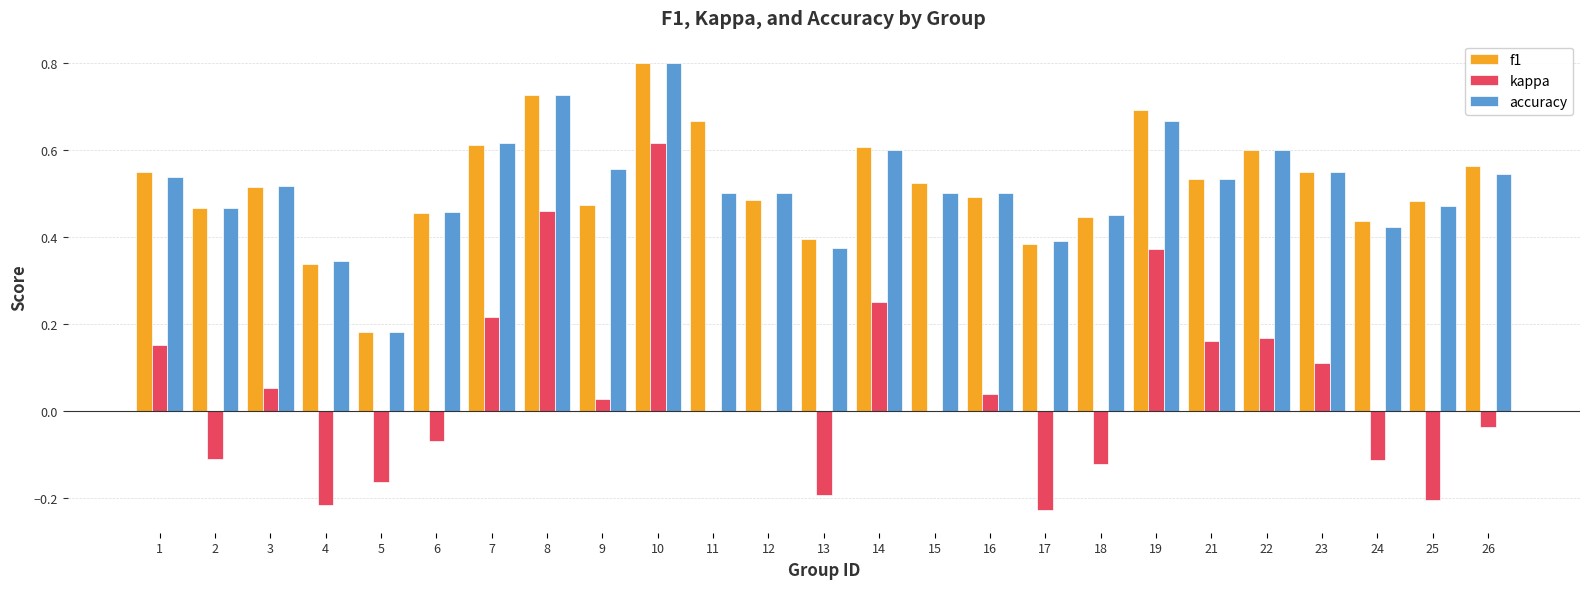

At which label does kappa reach its peak?

10